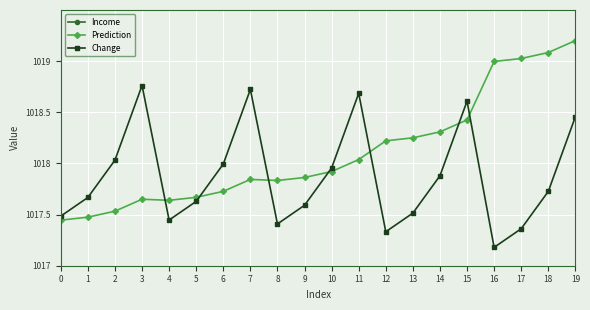

What is the value of the Prediction point at the 17th from the left?

1019.0